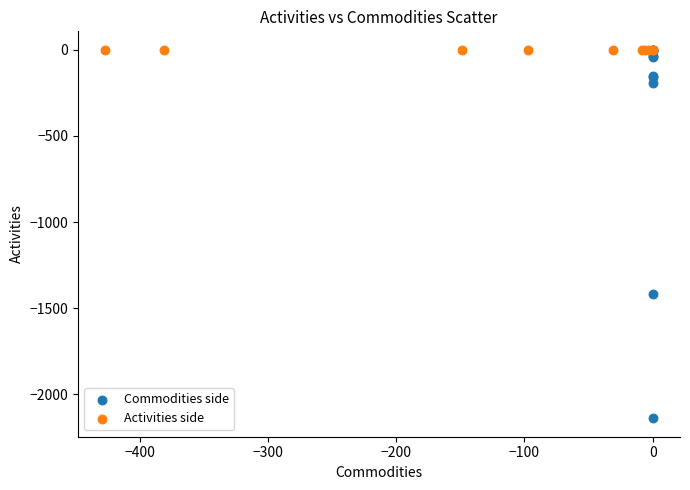

Which series contains the lowest Y value?

Commodities side